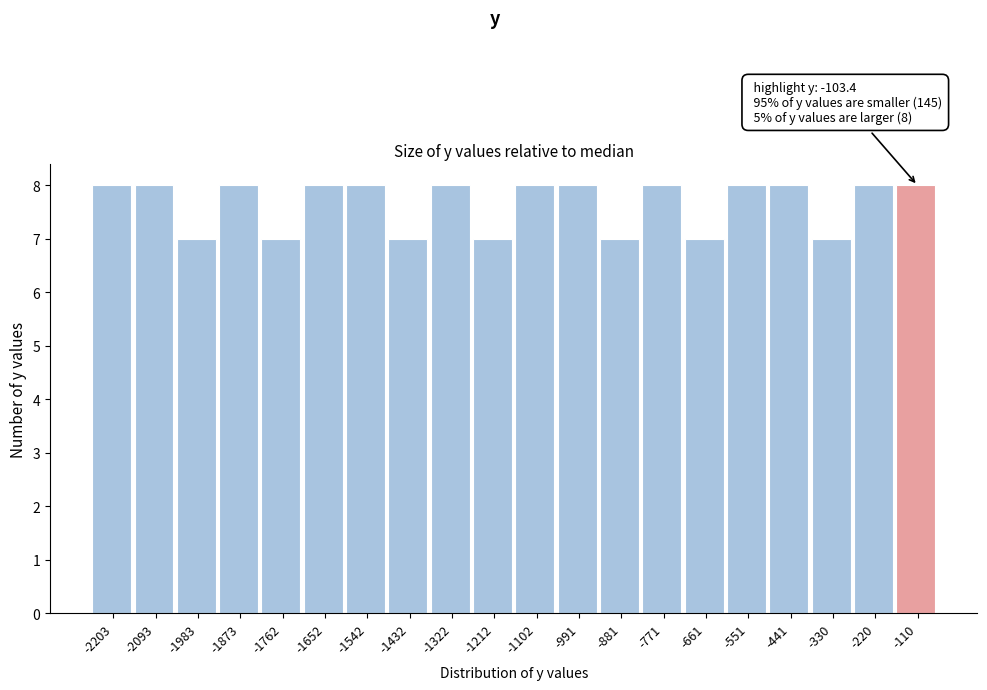

Reading left to right, list all the values displayed in this chart.

-2203=8	-2093=8	-1983=7	-1873=8	-1762=7	-1652=8	-1542=8	-1432=7	-1322=8	-1212=7	-1102=8	-991=8	-881=7	-771=8	-661=7	-551=8	-441=8	-330=7	-220=8	-110=8